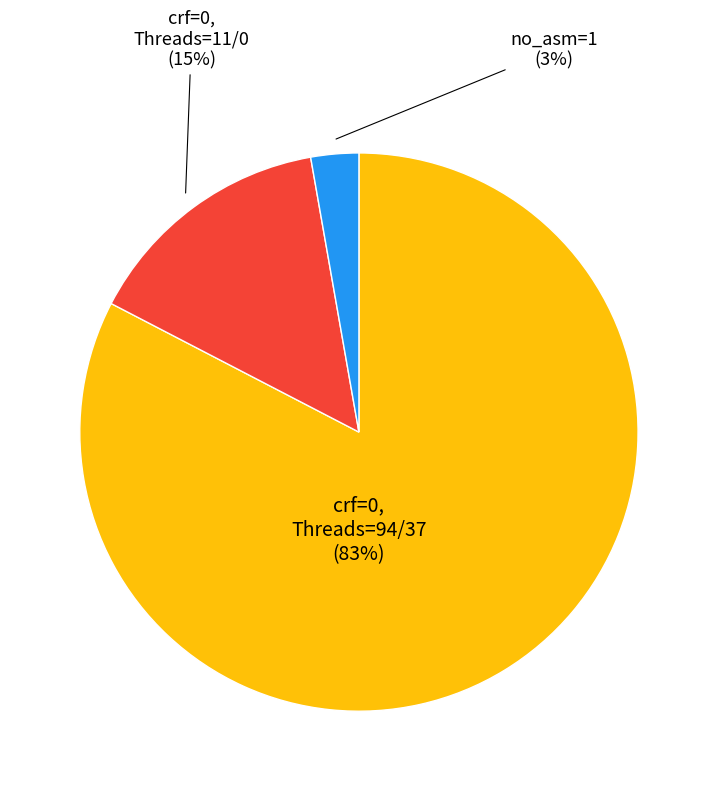

To the nearest percent, what is the average slice percentage?

33%